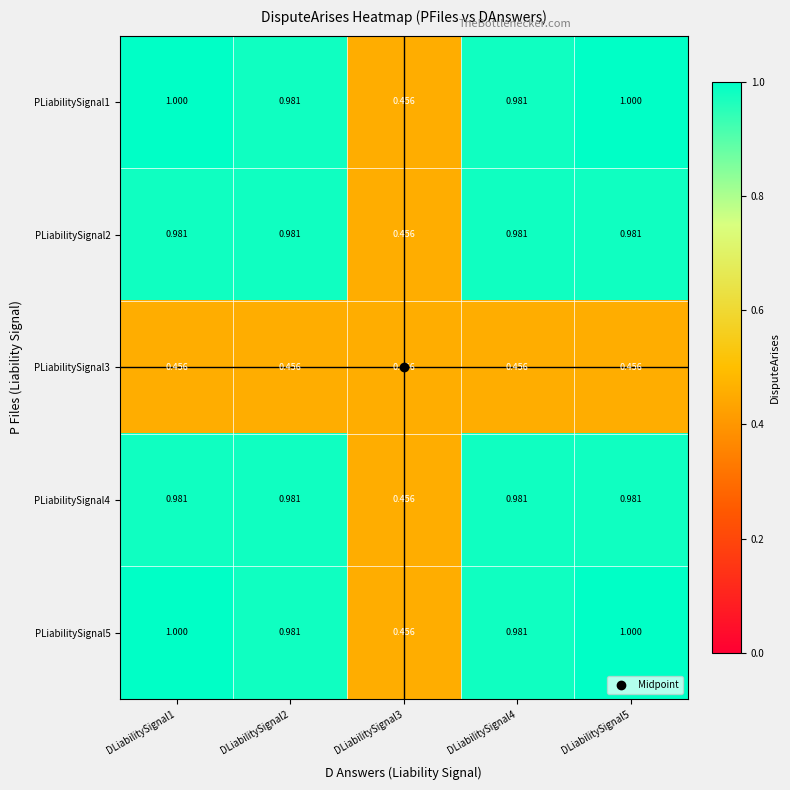

Is the value of PLiabilitySignal1 at DLiabilitySignal2 greater than the value of PLiabilitySignal5 at DLiabilitySignal1?

No